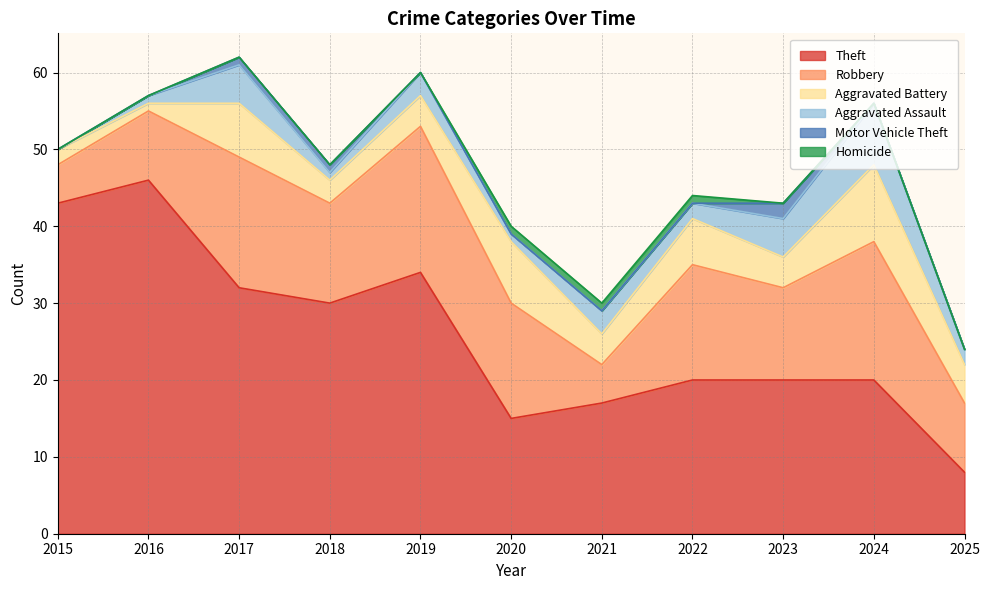

What is the highest value of the Homicide series?

1